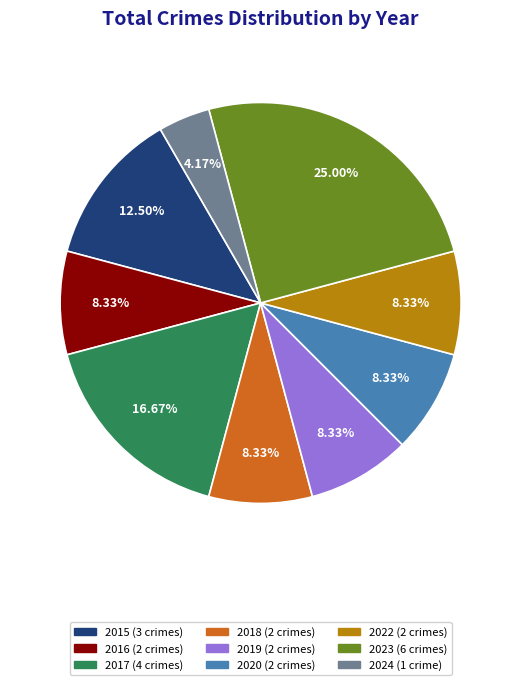

Is 2020 the majority of the pie?

No